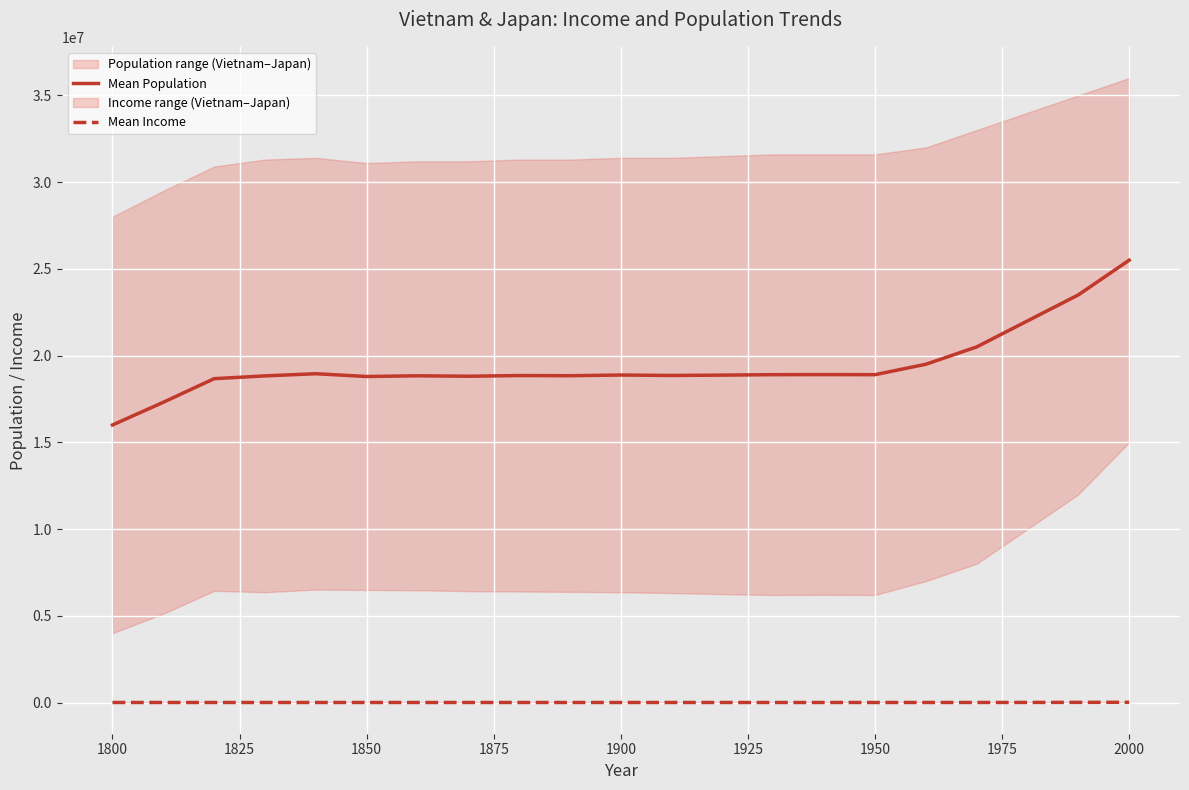

What is the lowest value of the Mean Population series?

16000000